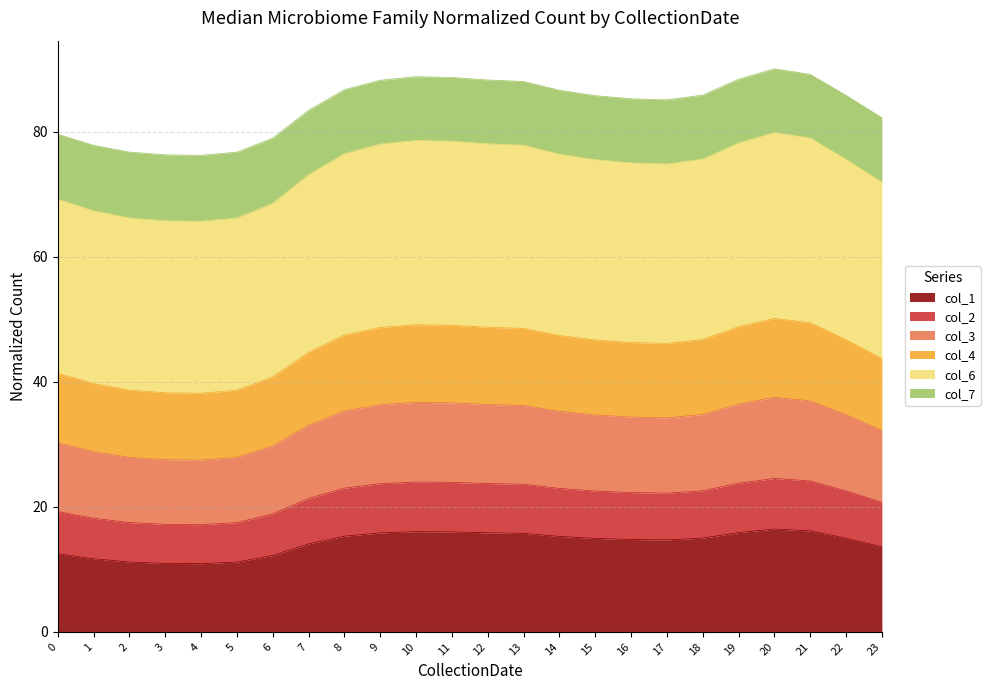

What is the total value across all series at 9?

88.3